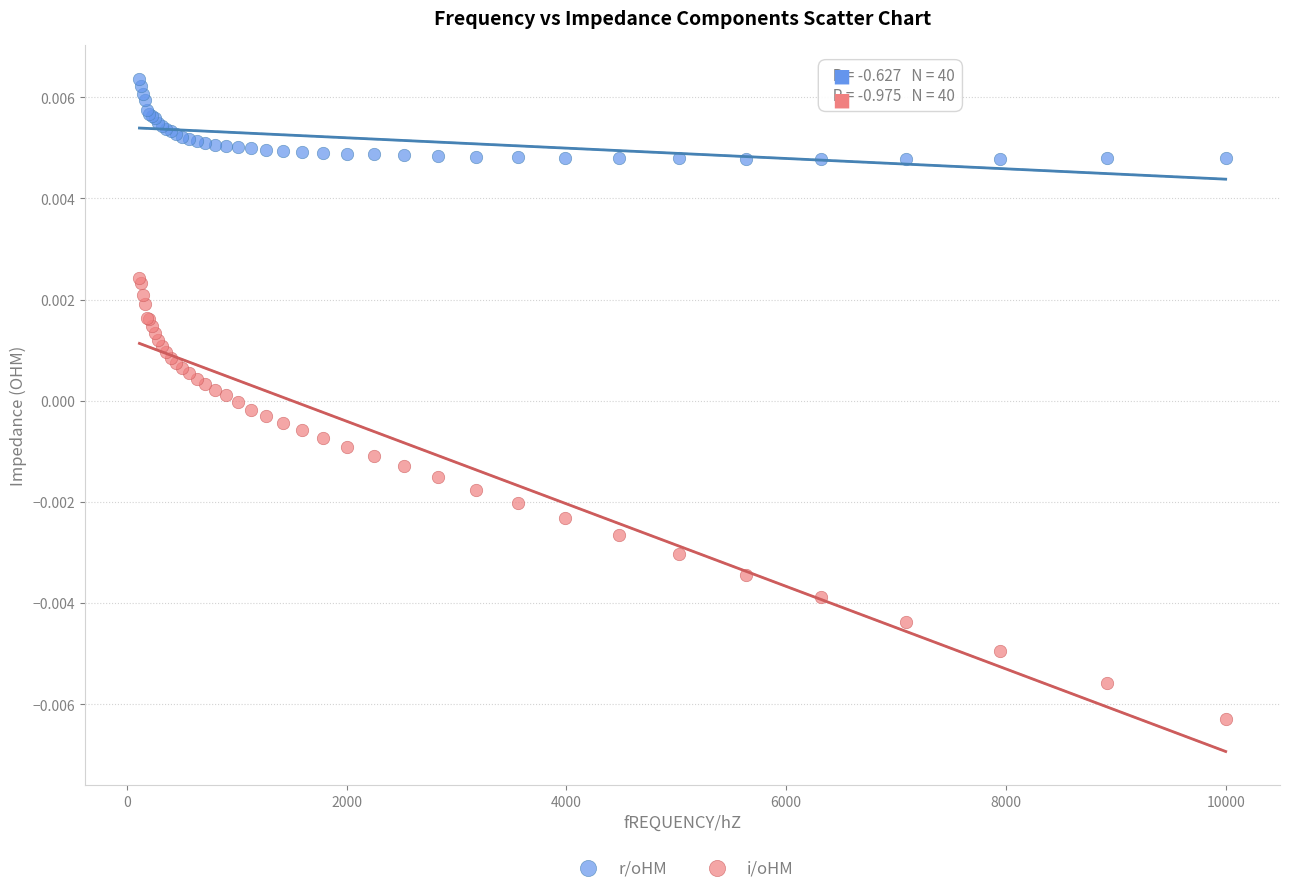

Which series reaches the maximum Y coordinate?

r/oHM